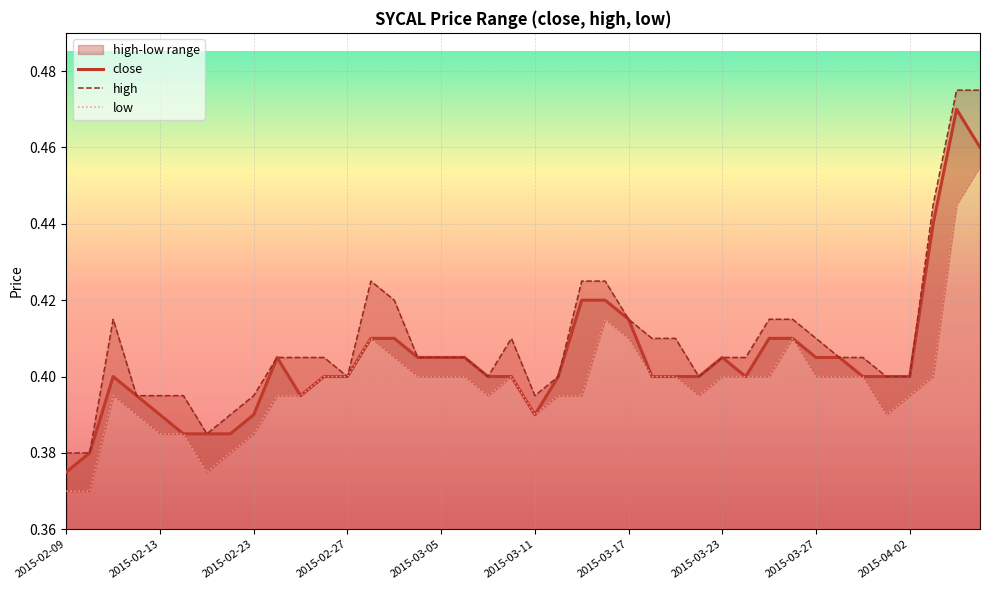

What are all the series names shown in the legend?

close, high, low